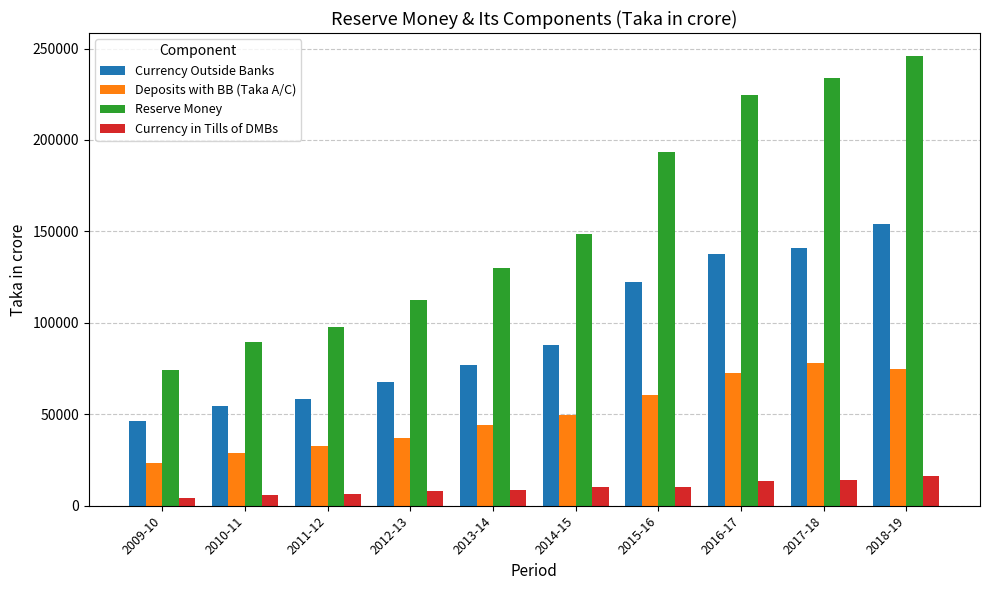

What is the total value across all series at 2016-17?

448657.3